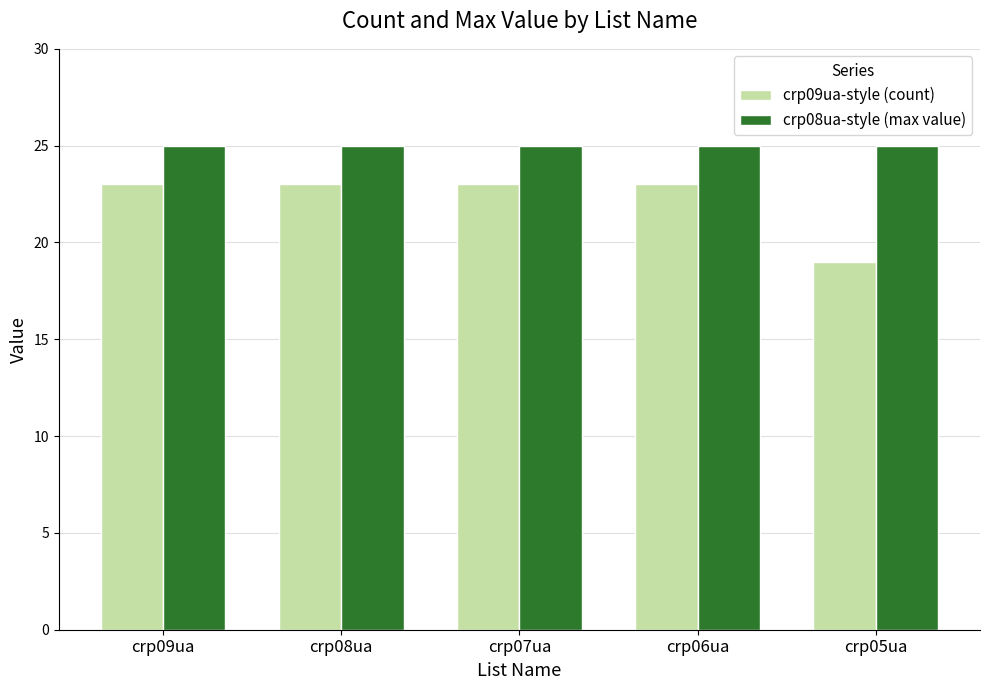

Reading left to right, list all the values displayed in this chart.

crp09ua-style (count): 23	23	23	23	19
crp08ua-style (max value): 25	25	25	25	25